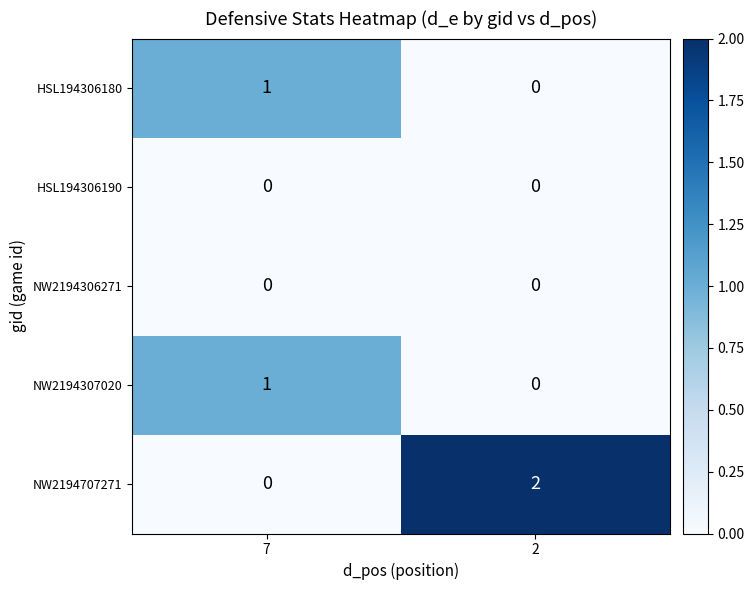

Which series changed the most between 7 and 2?

NW2194707271